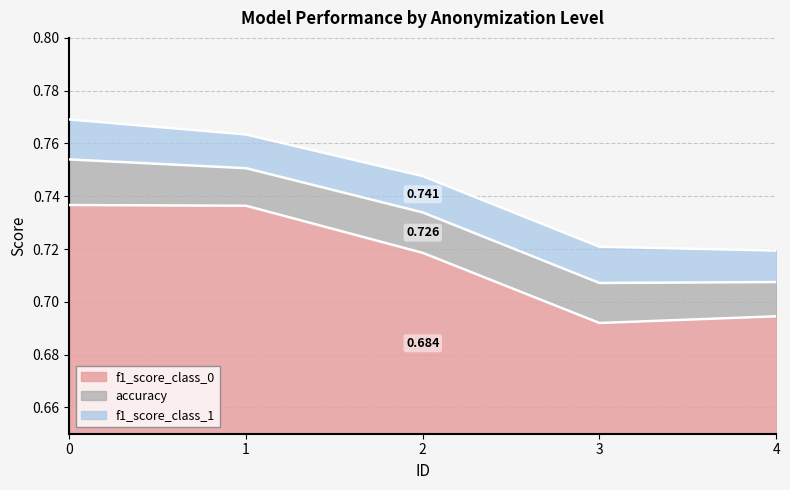

True or false: f1_score_class_1 and f1_score_class_0 cross at least once.

False